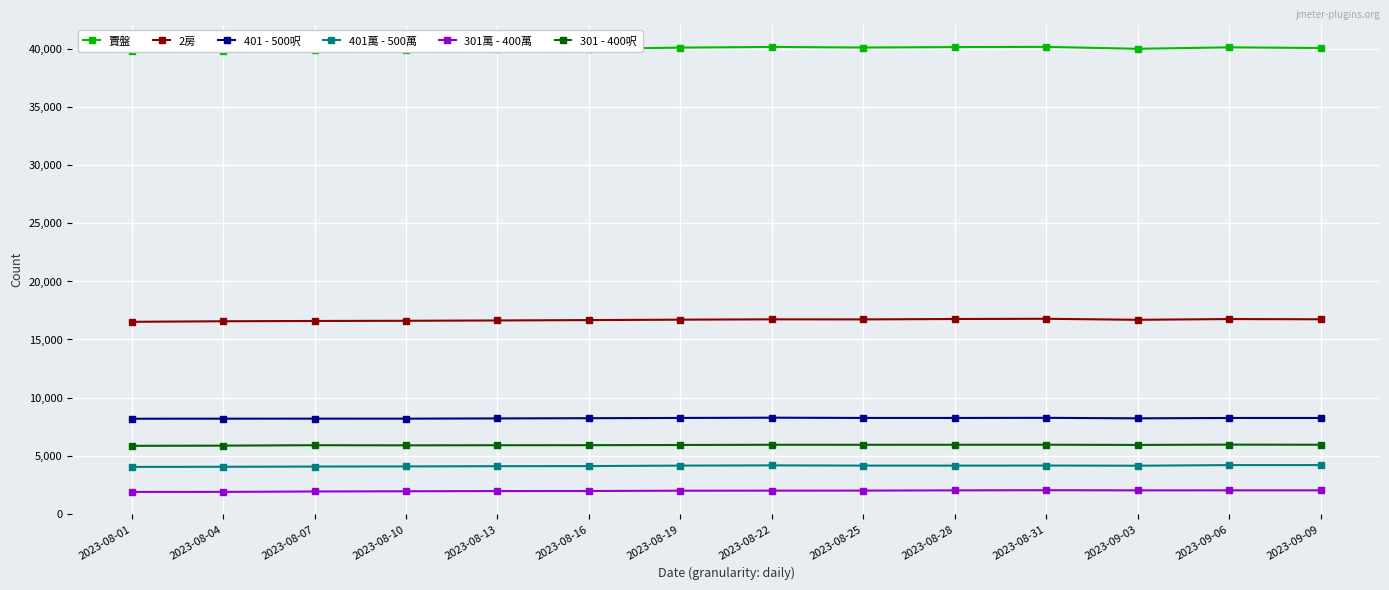

What position from the right is 2023-08-22?

7